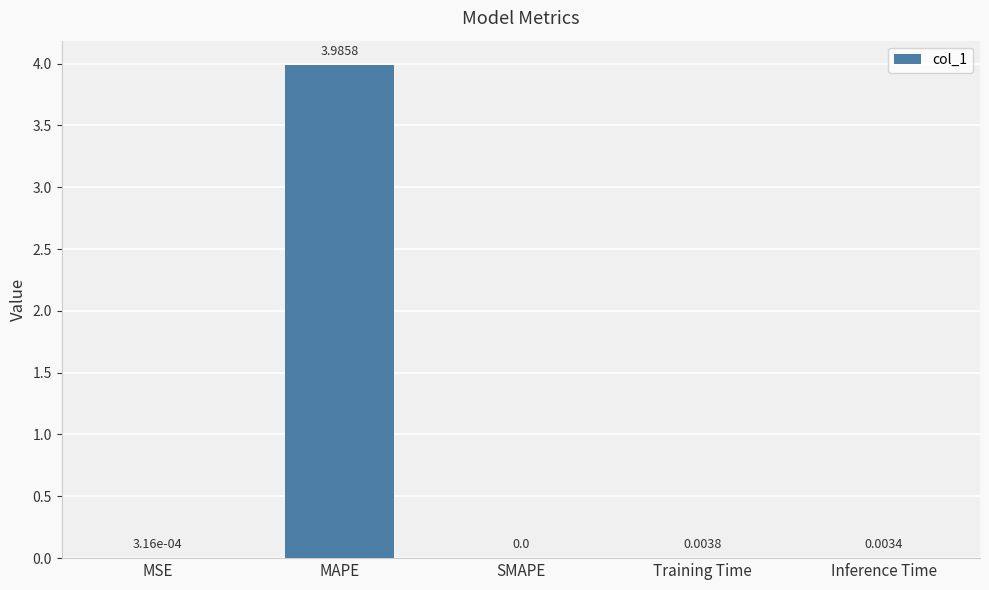

Between Training Time and SMAPE, which is larger?

Training Time